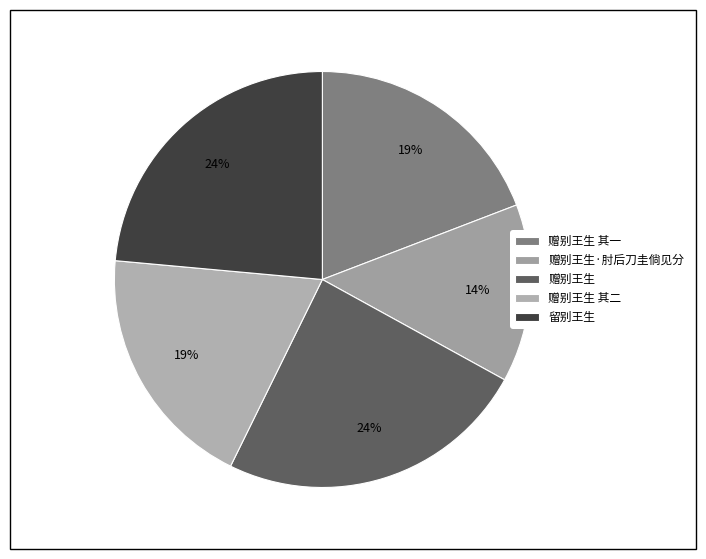

To the nearest percent, what is the combined percentage of 赠别王生·肘后刀圭倘见分 and 留别王生?

37%